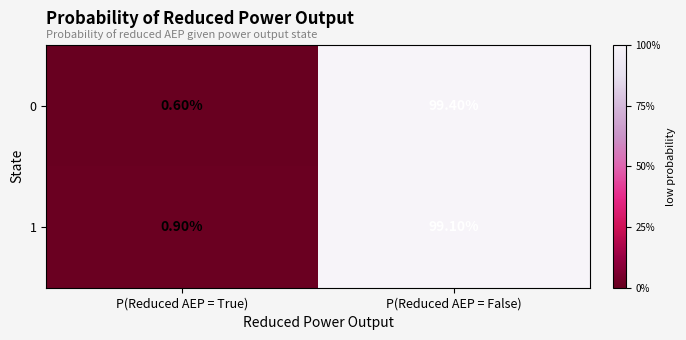

At which category is the sum across all series the highest?

P(Reduced AEP = False)